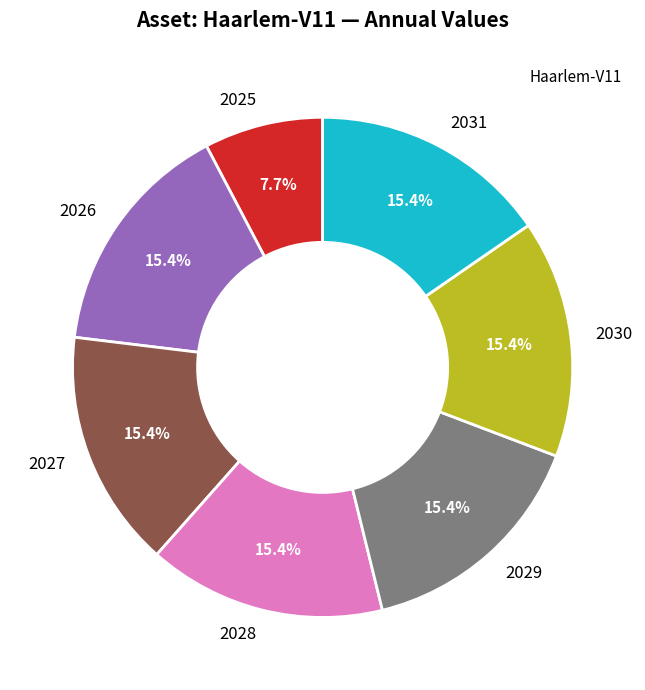

Count the number of slices in the pie.

7